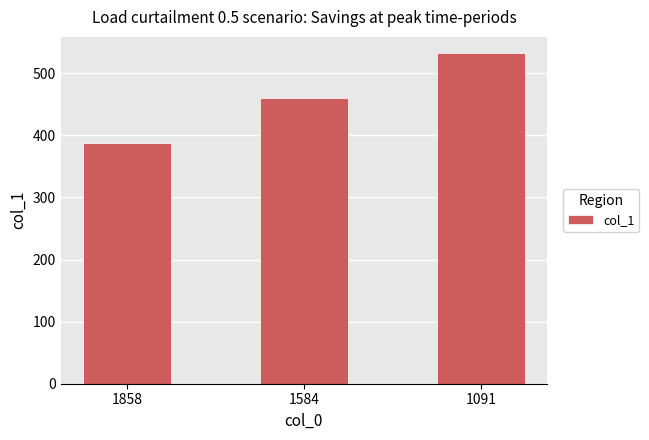

The chart shows a value of 532 at 1091. True or false?

True